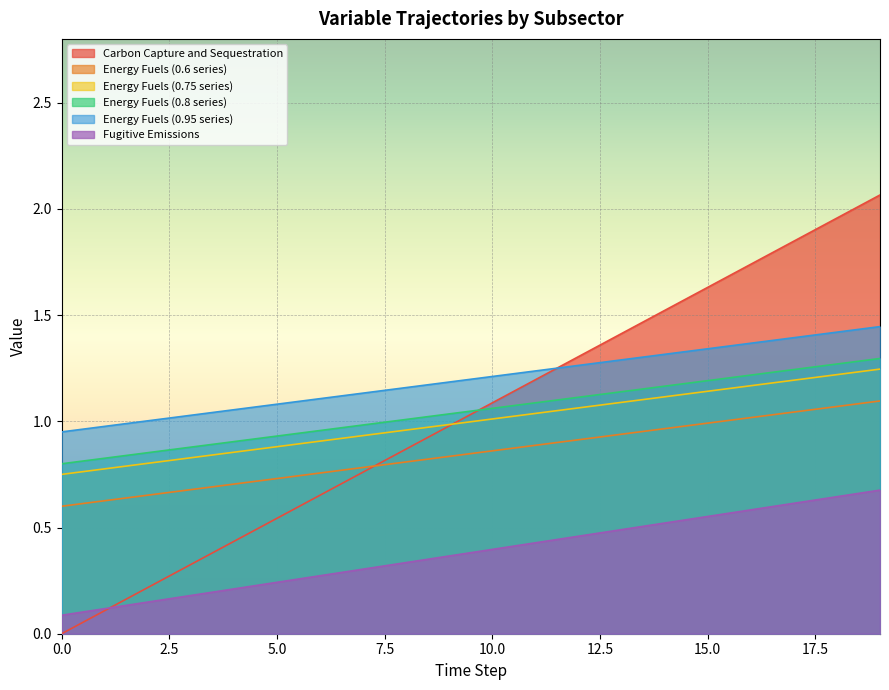

Which series has the largest range (max minus min)?

Carbon Capture and Sequestration